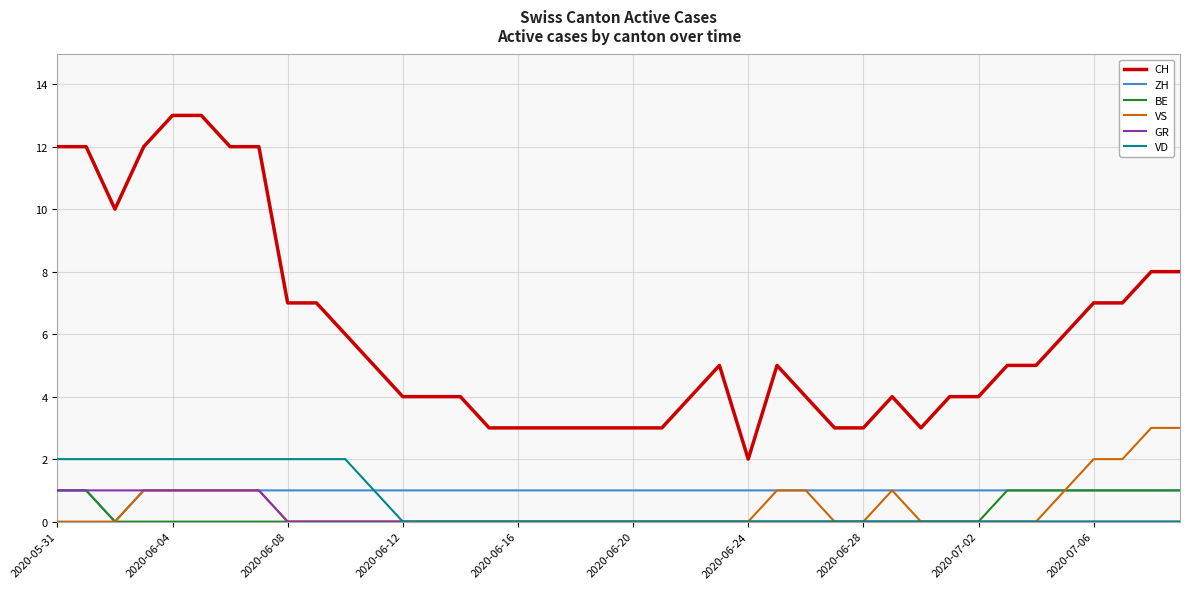

How many ZH values are between 1 and 2?

39